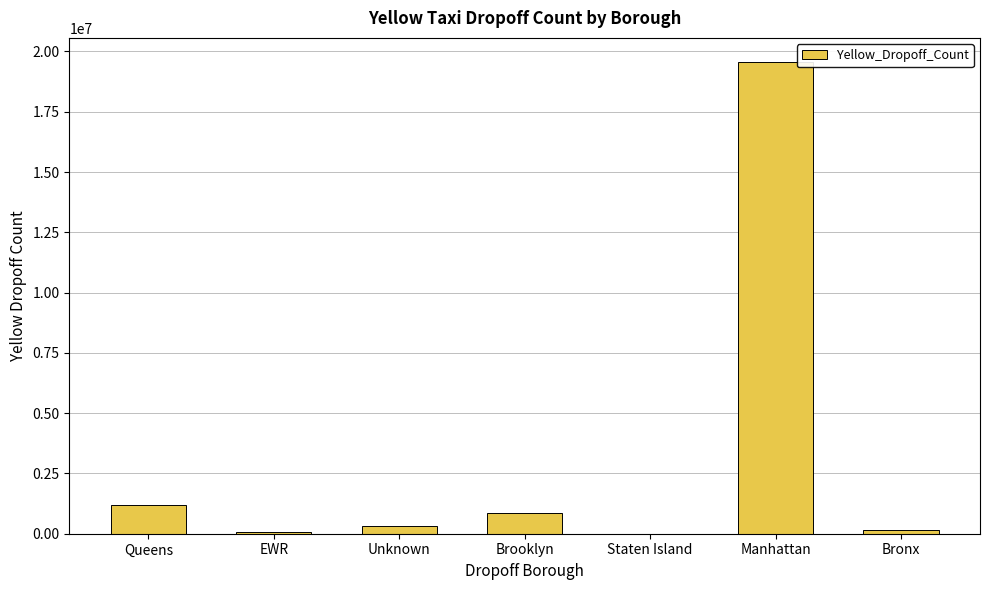

Between Queens and Brooklyn, which is larger?

Queens